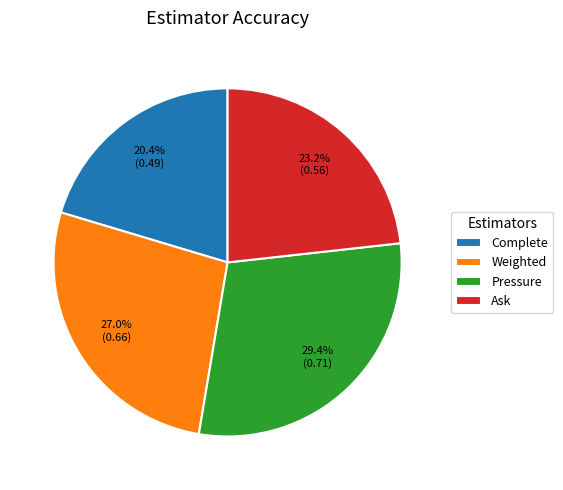

Which has a higher value, Ask or Complete?

Ask